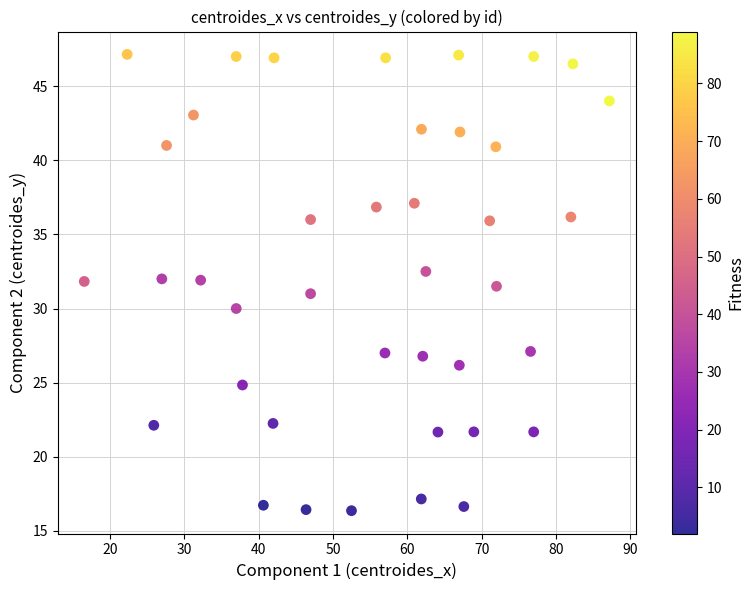

What is the range of Y values (max minus min)?

30.8